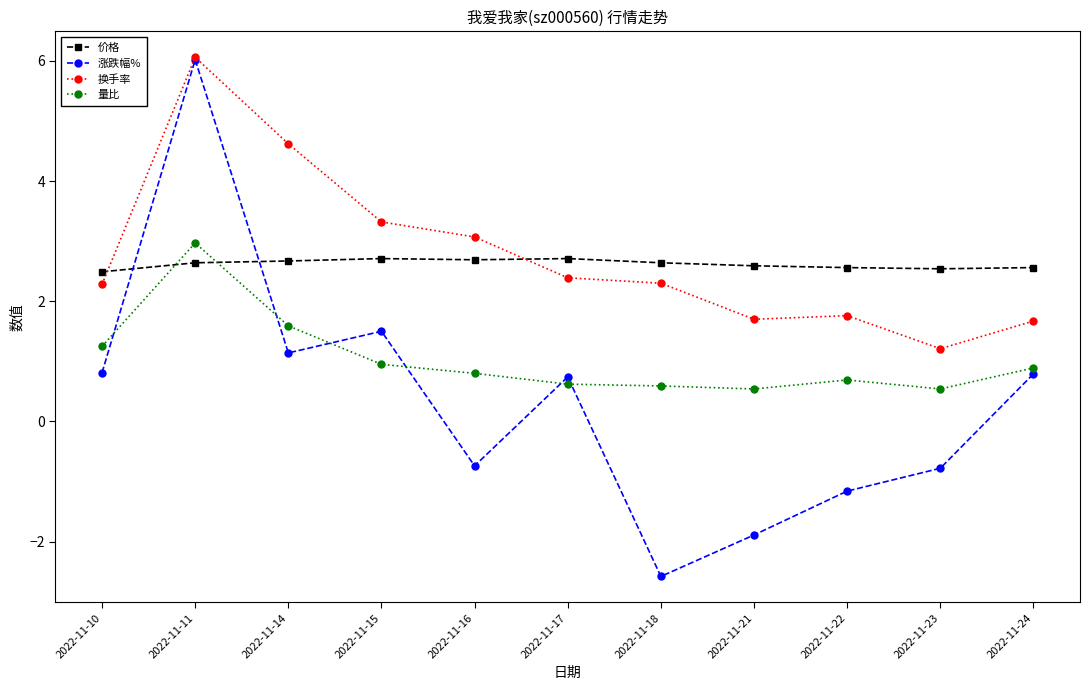

What is the greatest value displayed?

6.1